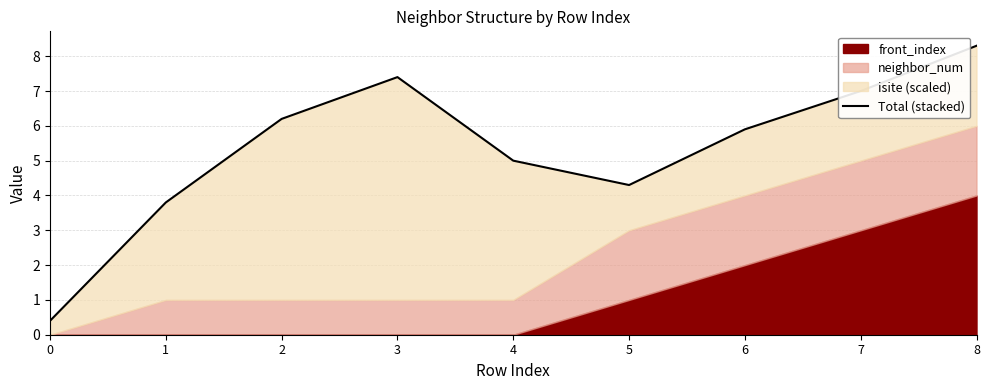

List the labels in order of value, smallest first.

0, 1, 5, 4, 6, 2, 7, 3, 8